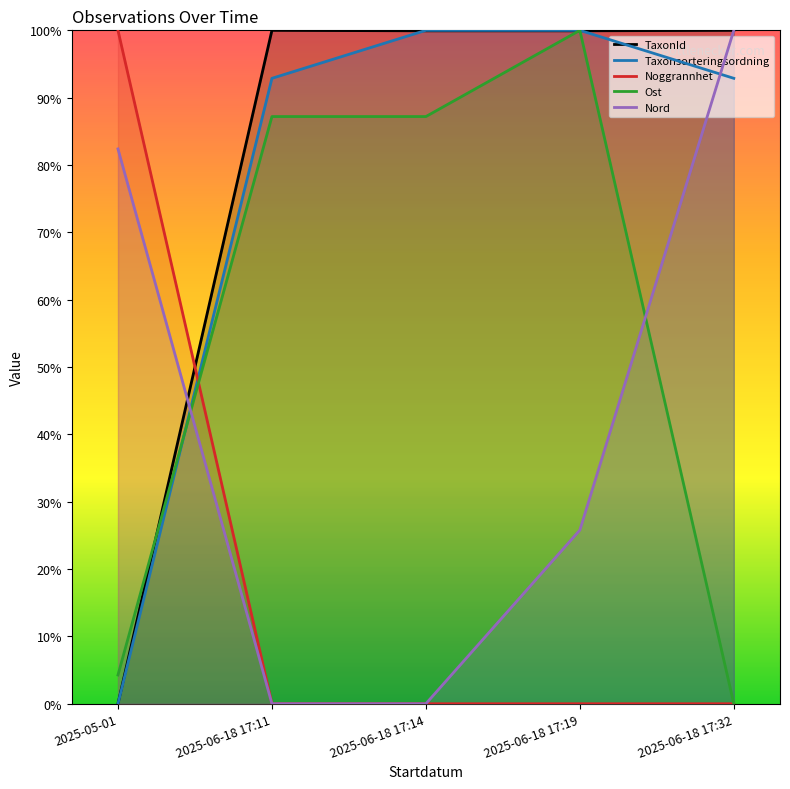

Reading left to right, transcribe all the data shown in this chart.

TaxonId: 0.0	100.0	99.9	99.9	100.0
Taxonsorteringsordning: 0.0	92.9	100.0	100.0	92.9
Noggrannhet: 100.0	0.0	0.0	0.0	0.0
Ost: 4.3	87.2	87.2	100.0	0.0
Nord: 82.4	0.0	0.0	25.8	100.0